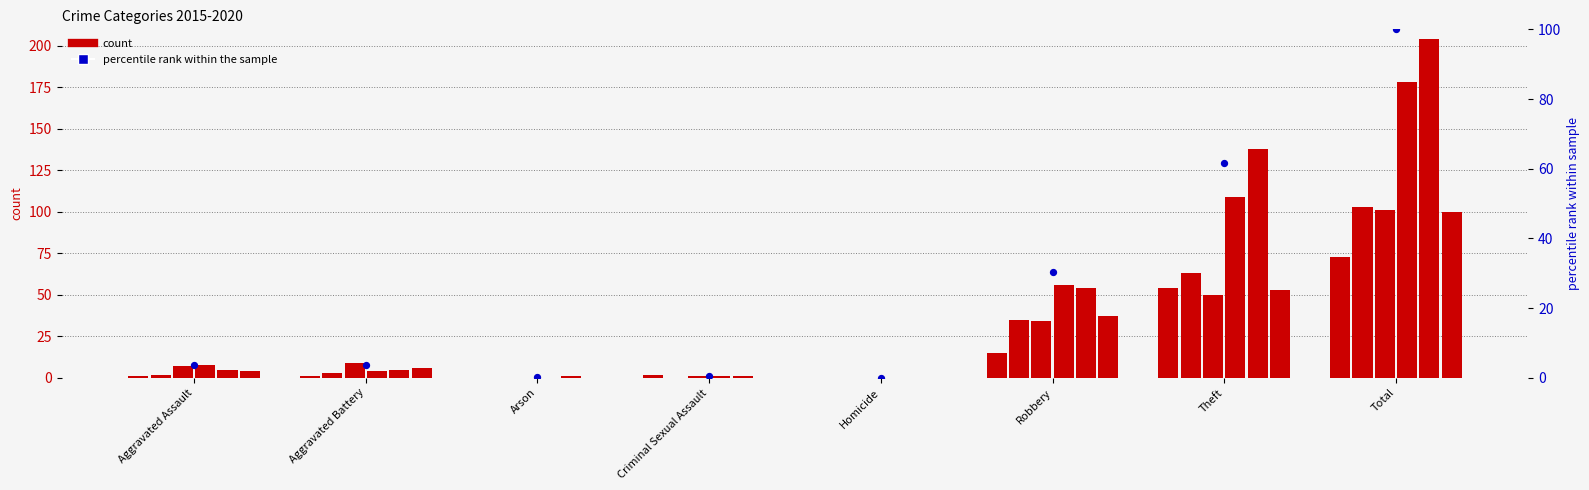

What is the ratio of the value at Theft to the value at Aggravated Battery?

16.7